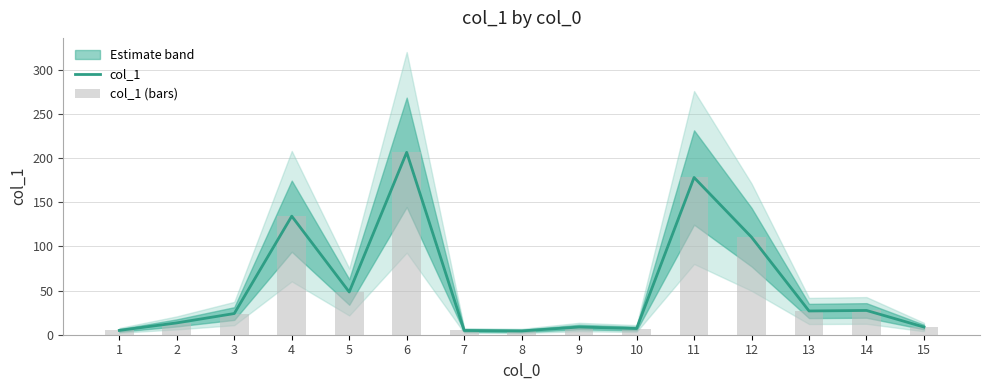

Count the number of categories in the chart.

15